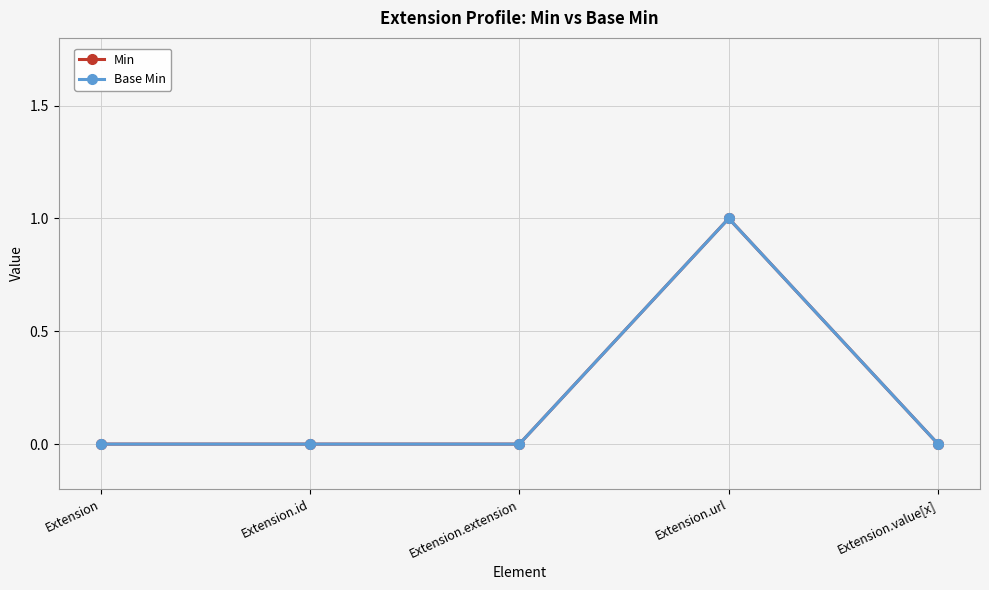

Is it true that Base Min equals 2 at Extension.url?

False